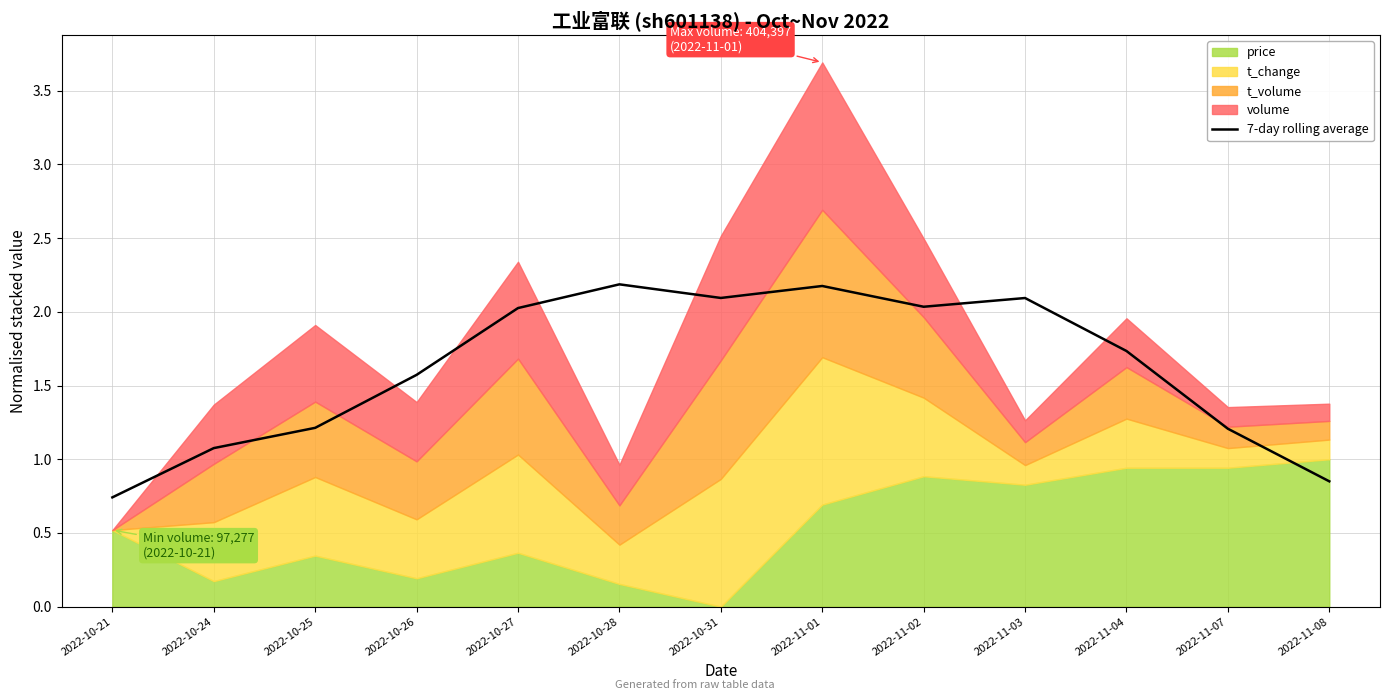

What position from the right is 2022-11-04?

3